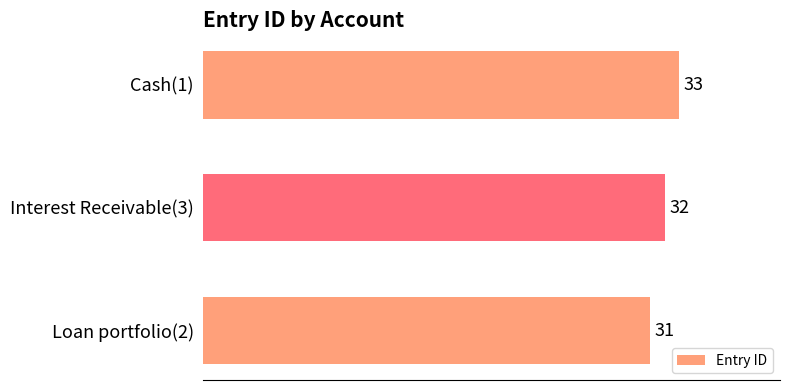

Reading bottom to top, what are all the values shown in this chart?

31	32	33